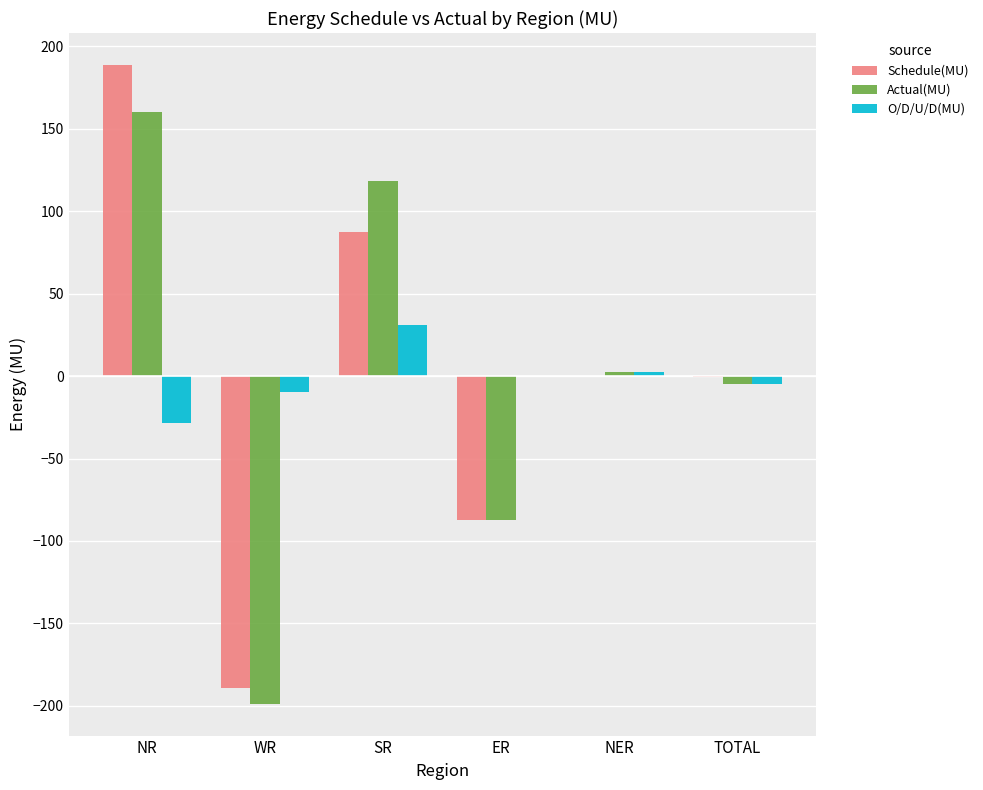

The value of Actual(MU) at ER is -57.7. True or false?

False